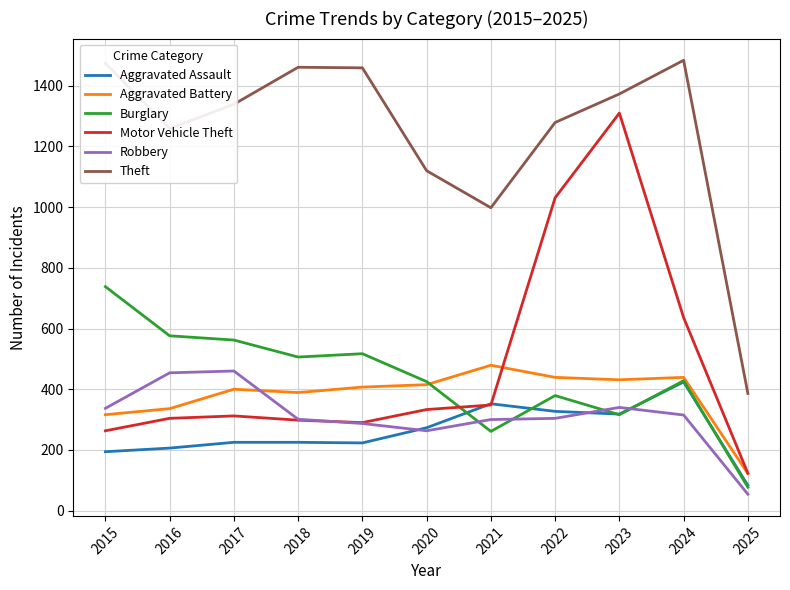

Where does the Theft series first go above 1339?

2015